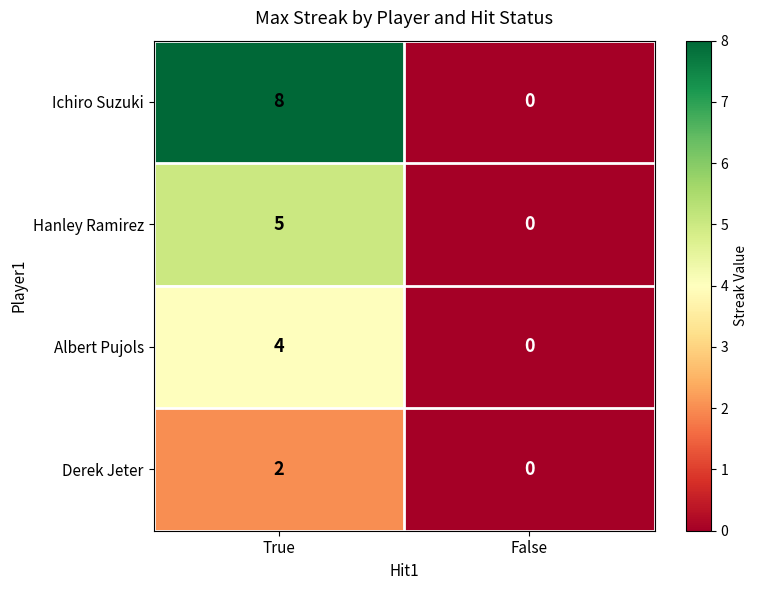

At which category is the sum across all series the highest?

True